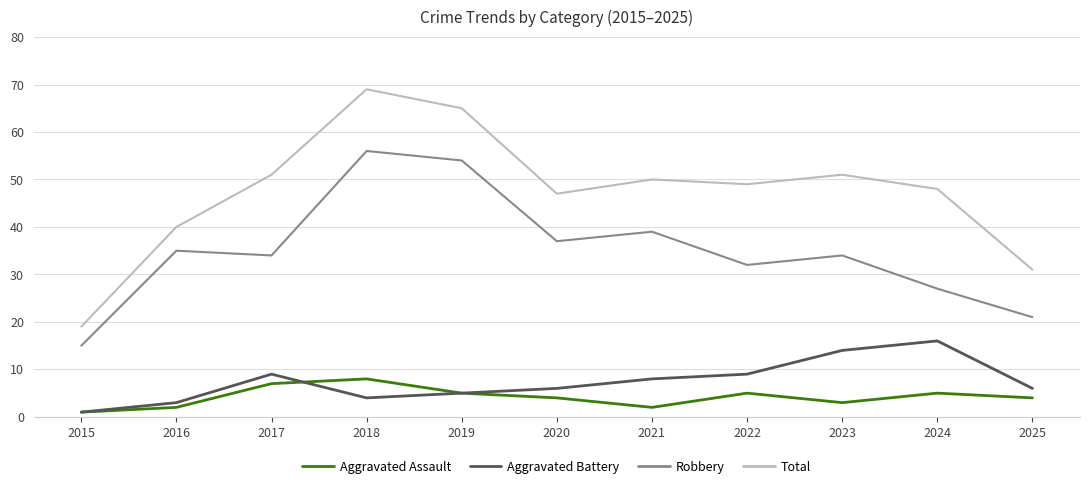

In Robbery, how many points are lower than both neighbors (excluding endpoints)?

3